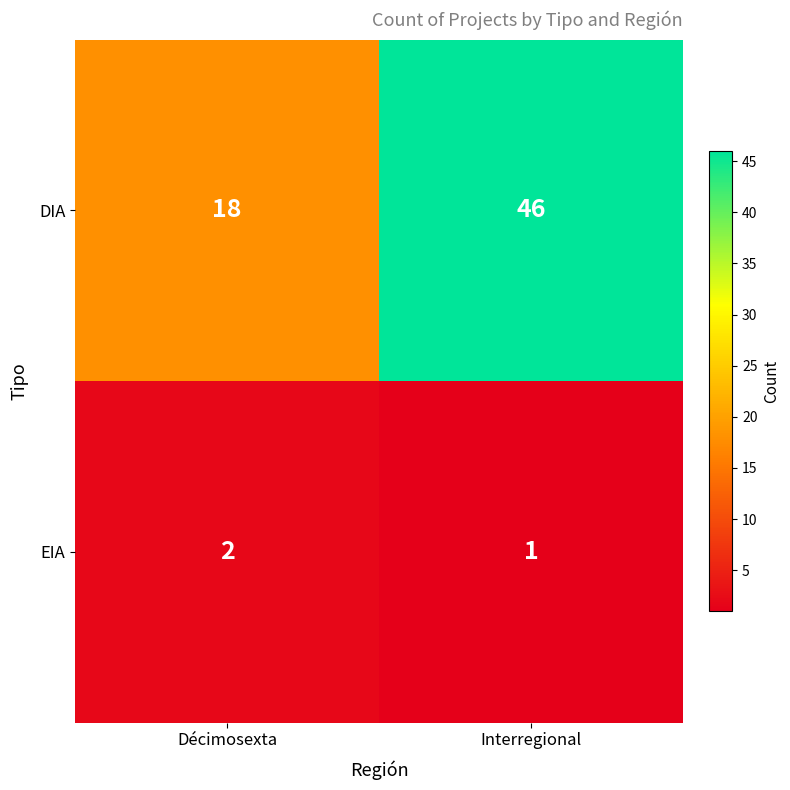

List the series in order of their overall mean, highest first.

DIA, EIA